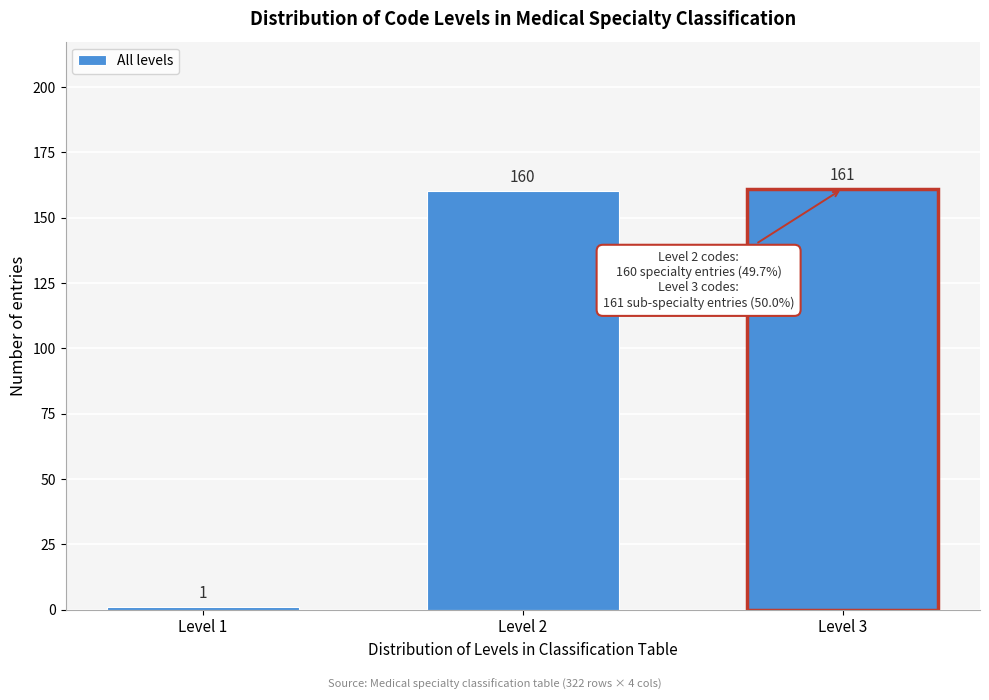

Reading right to left, transcribe all the data shown in this chart.

Level 3=161	Level 2=160	Level 1=1